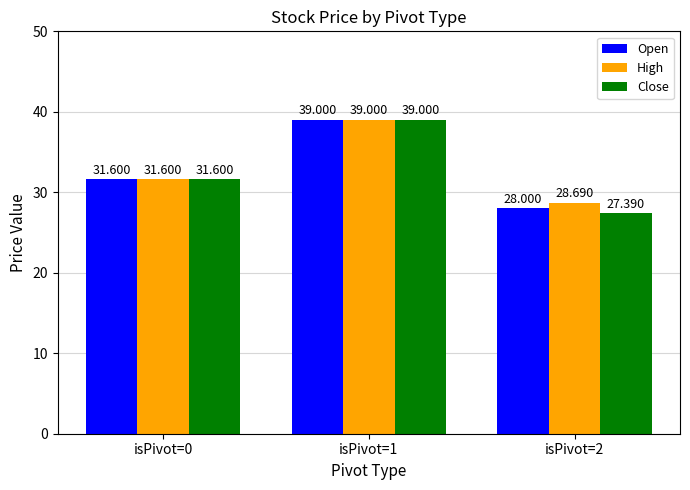

Does the chart contain stacked bars?

No